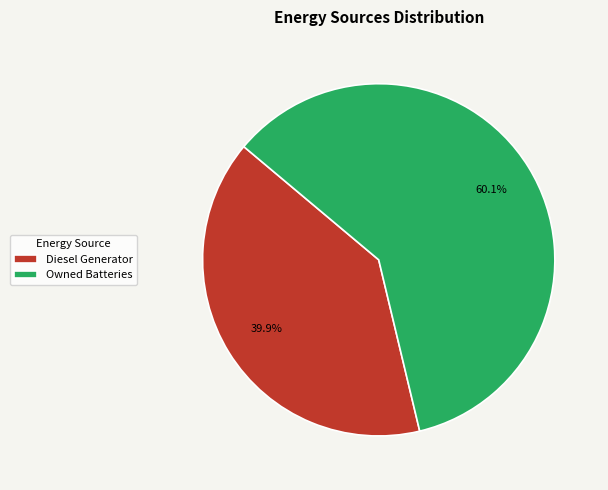

Which category has the biggest portion of the pie?

Owned Batteries